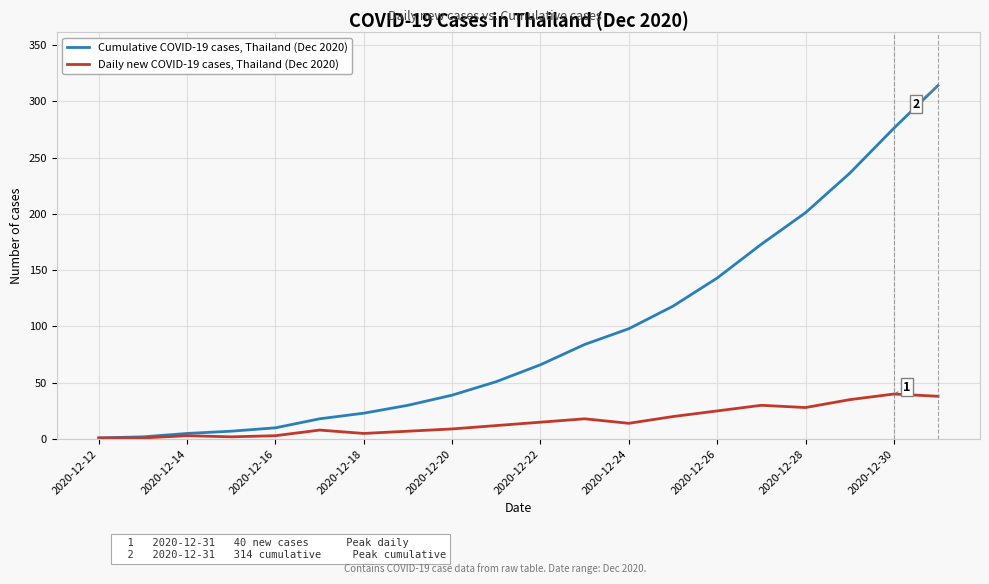

What is the highest value of the Daily new COVID-19 cases, Thailand (Dec 2020) series?

40